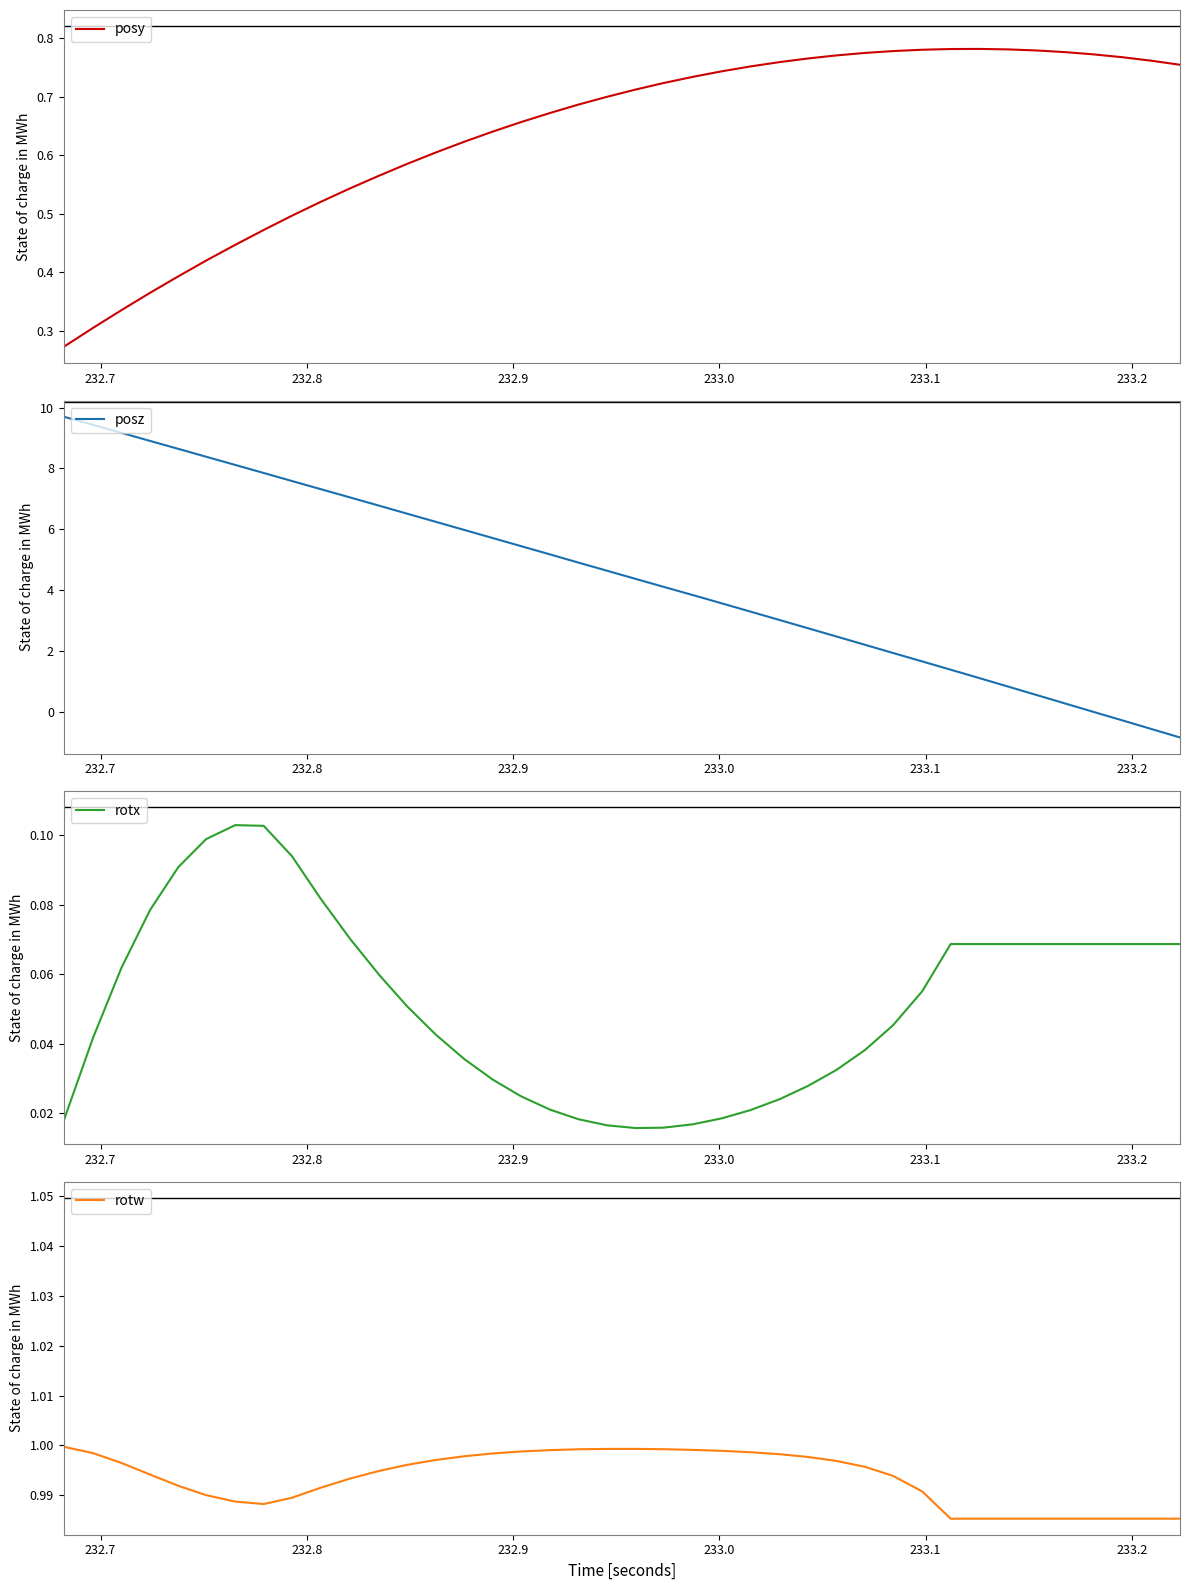

True or false: rotx and rotw intersect in this chart.

False